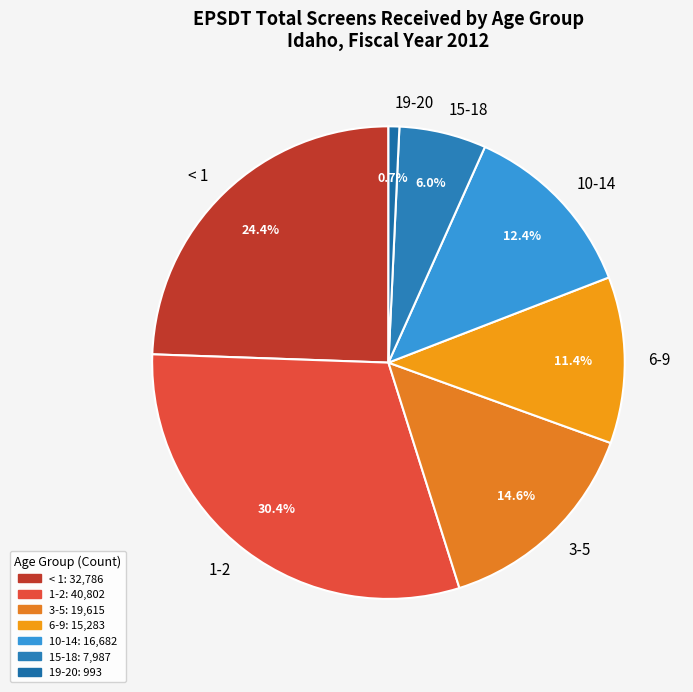

True or false: 1-2 accounts for 40% of the total.

False